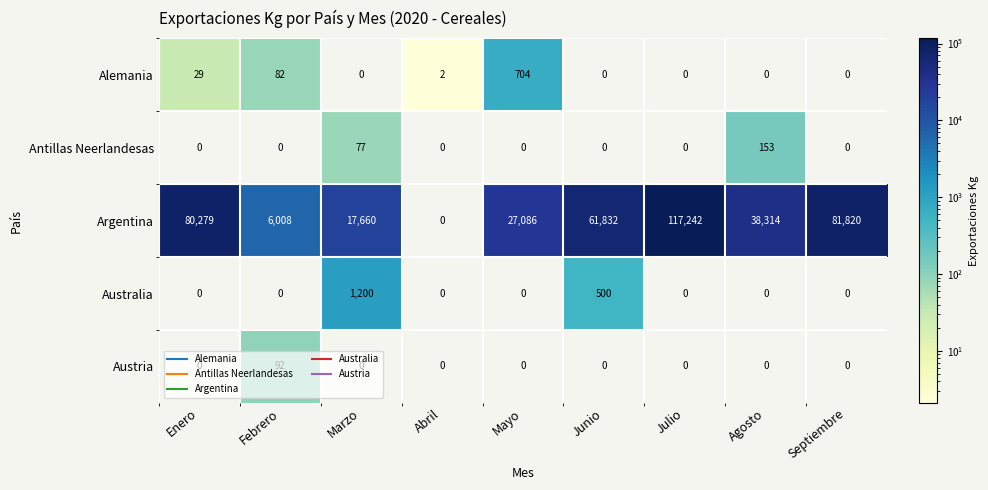

What is the difference between the Alemania values at Marzo and Febrero?

82